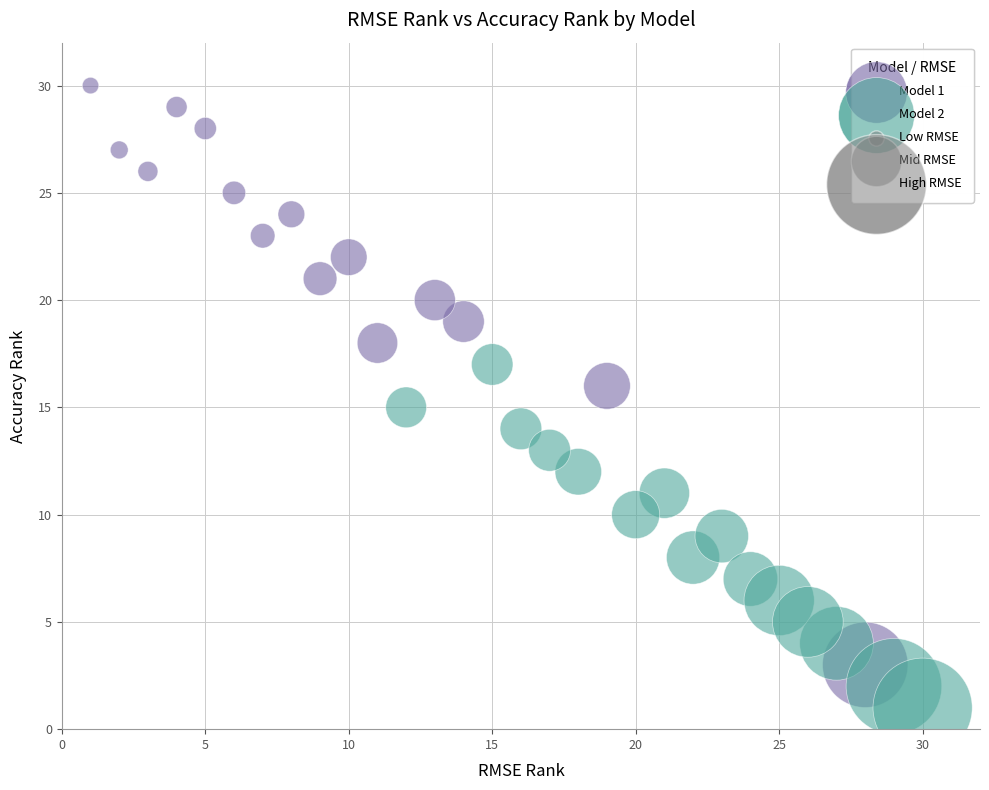

Which series reaches the minimum Y coordinate?

Model 2